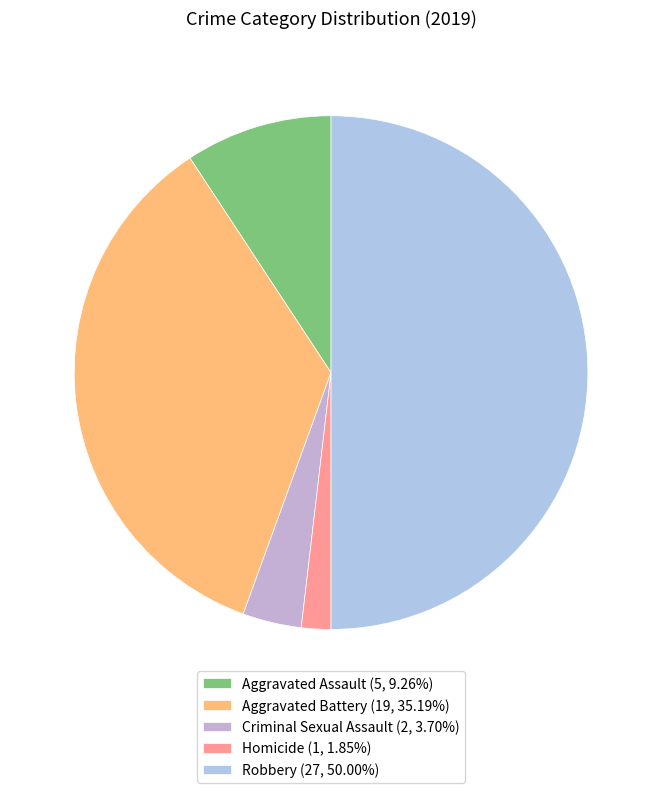

To the nearest percent, what percentage of the pie is Homicide?

2%